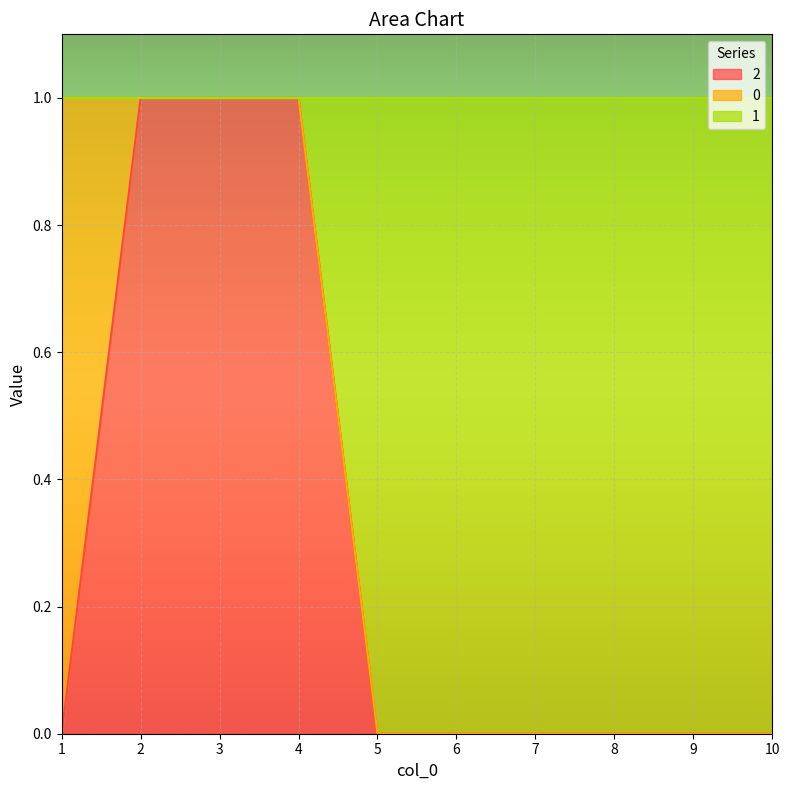

Does the chart display data point markers on the line(s)?

No